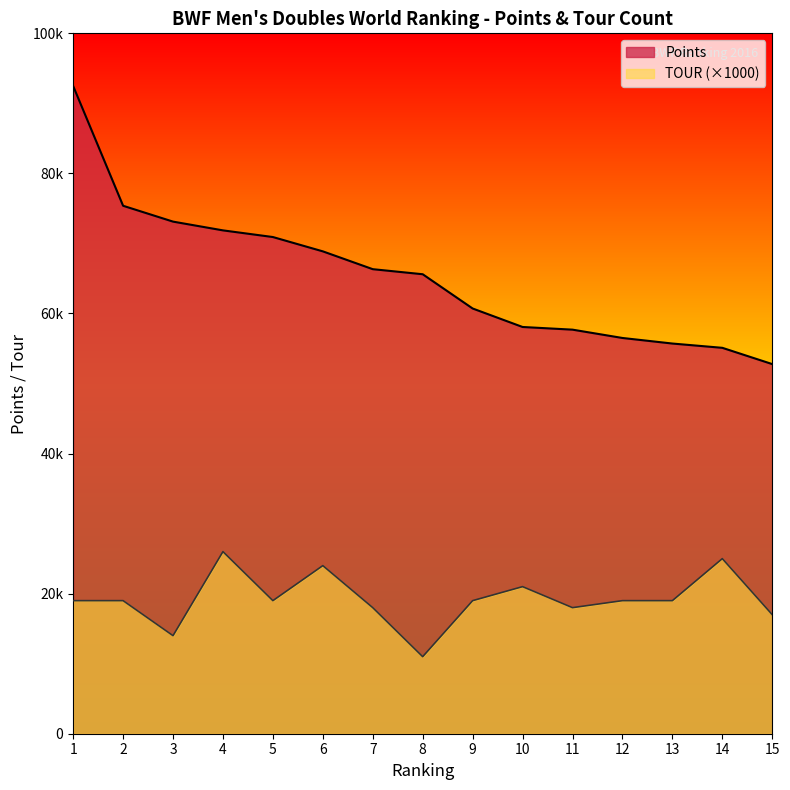

Where does the TOUR series first go above 19000?

4